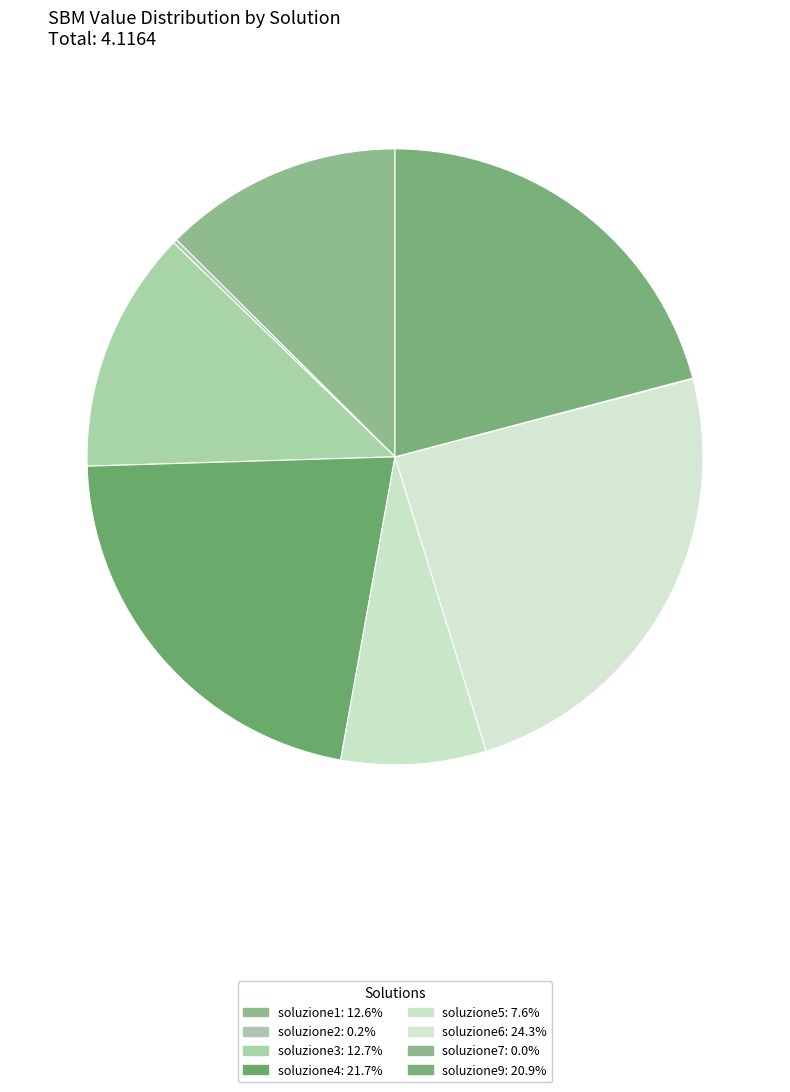

Does any single category account for the majority?

No